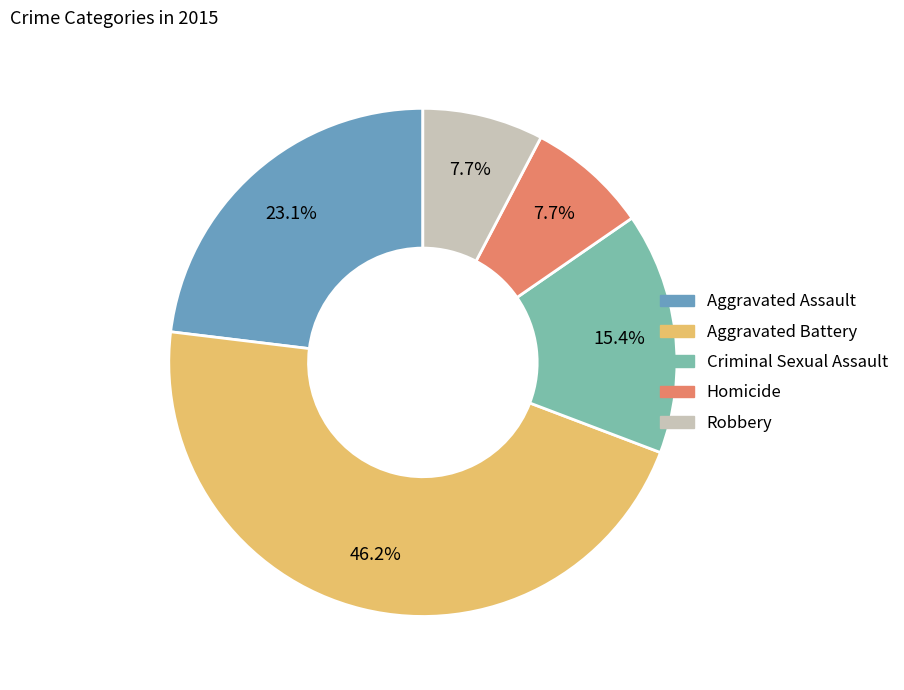

To the nearest percent, what is the combined percentage of Homicide and Aggravated Assault?

31%